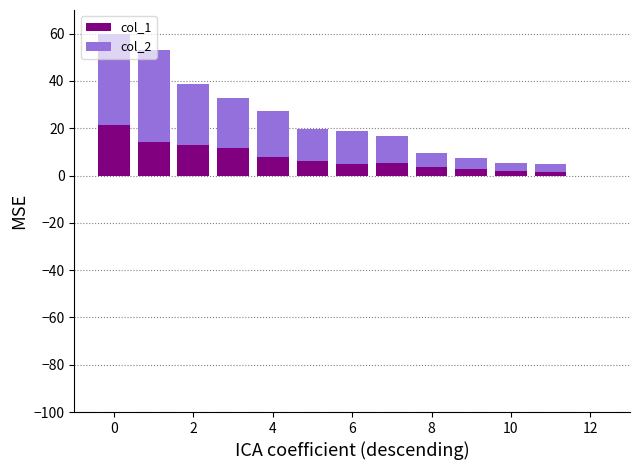

At how many categories does at least one series exceed 1?

12